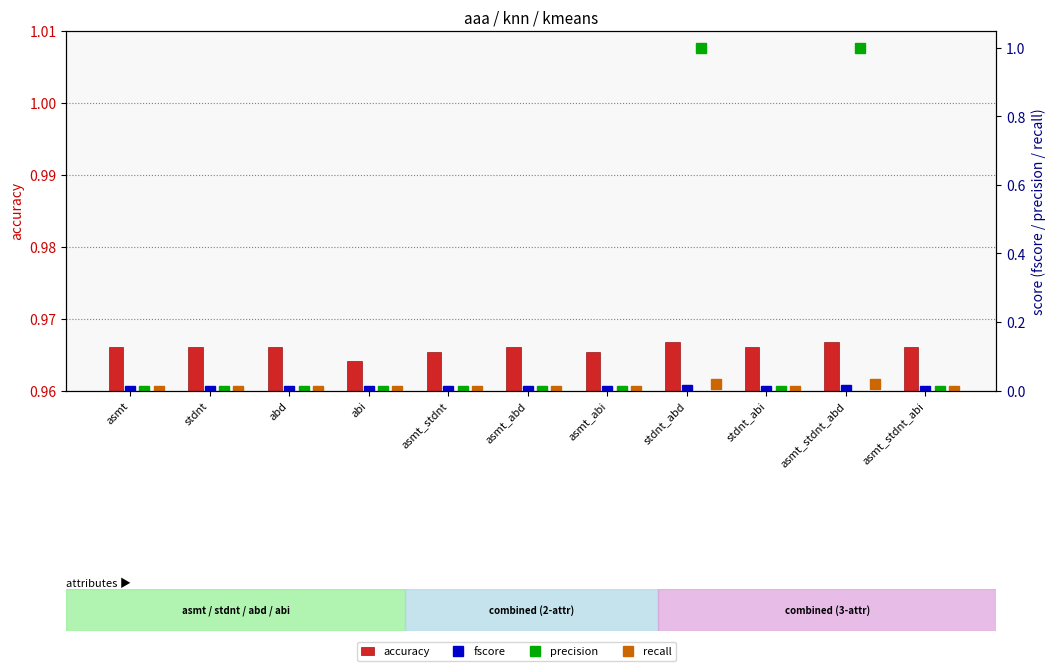

Rank the series by their maximum value, from lowest to highest.

fscore, recall, accuracy, precision